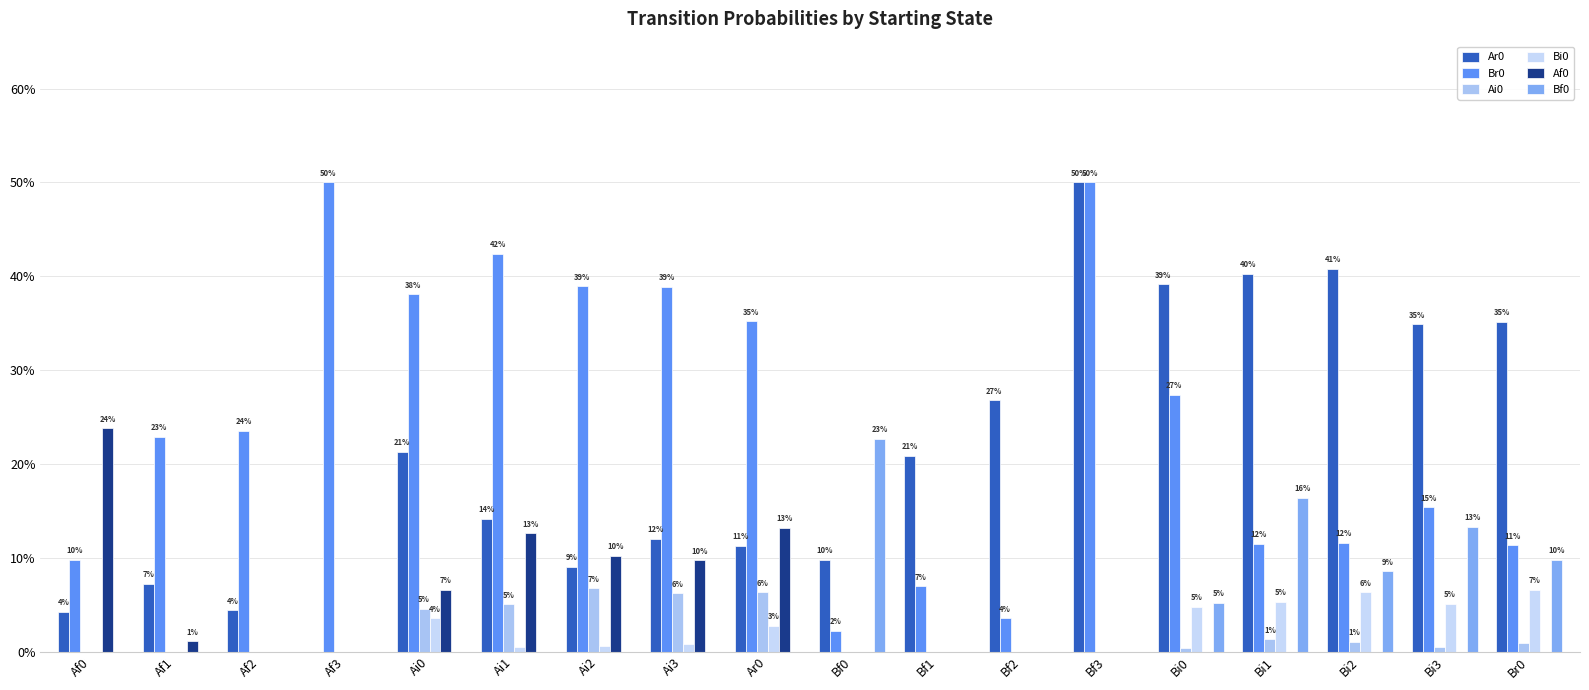

Reading left to right, list all the values displayed in this chart.

Ar0: 0.0	0.1	0.0	0.0	0.2	0.1	0.1	0.1	0.1	0.1	0.2	0.3	0.5	0.4	0.4	0.4	0.3	0.4
Br0: 0.1	0.2	0.2	0.5	0.4	0.4	0.4	0.4	0.4	0.0	0.1	0.0	0.5	0.3	0.1	0.1	0.2	0.1
Ai0: 0.0	0.0	0.0	0.0	0.0	0.1	0.1	0.1	0.1	0.0	0.0	0.0	0.0	0.0	0.0	0.0	0.0	0.0
Bi0: 0.0	0.0	0.0	0.0	0.0	0.0	0.0	0.0	0.0	0.0	0.0	0.0	0.0	0.0	0.1	0.1	0.1	0.1
Af0: 0.2	0.0	0.0	0.0	0.1	0.1	0.1	0.1	0.1	0.0	0.0	0.0	0.0	0.0	0.0	0.0	0.0	0.0
Bf0: 0.0	0.0	0.0	0.0	0.0	0.0	0.0	0.0	0.0	0.2	0.0	0.0	0.0	0.1	0.2	0.1	0.1	0.1